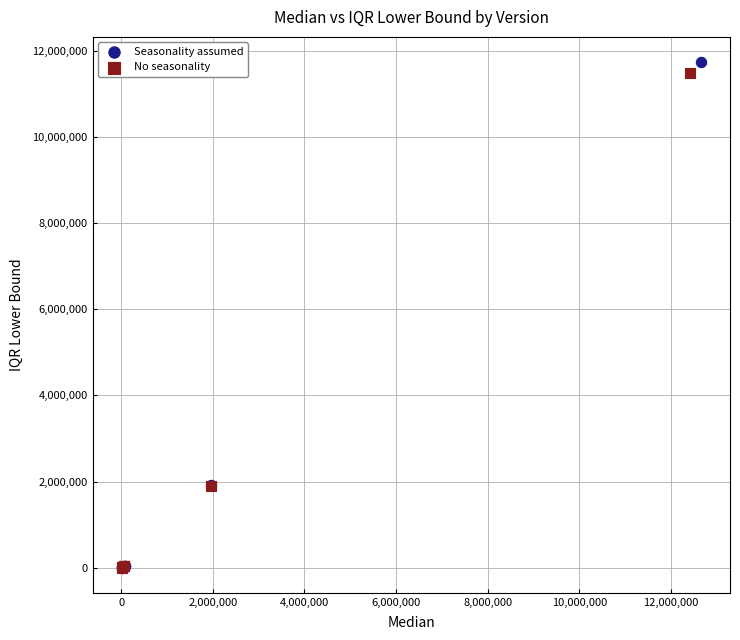

Which series has the largest Y range (max minus min)?

Seasonality assumed